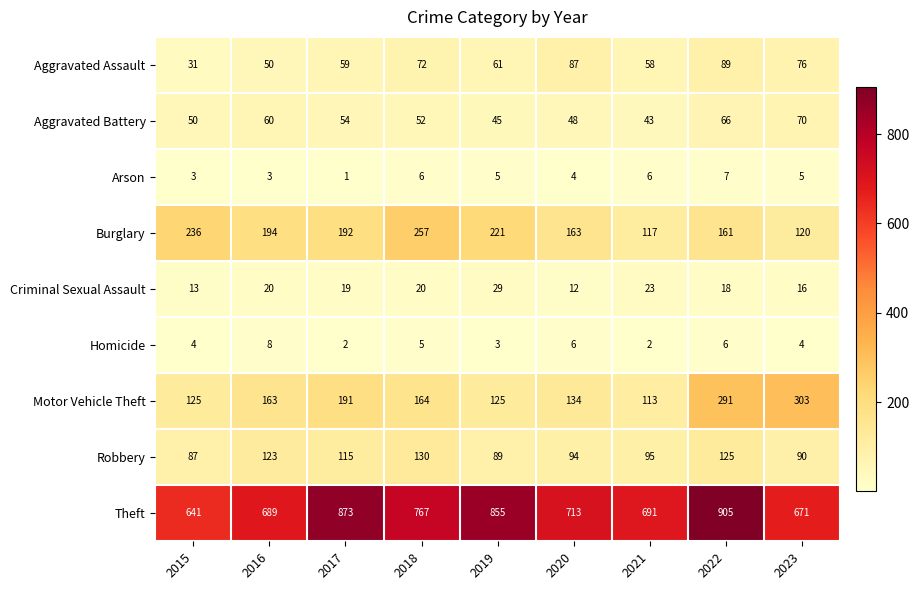

The value of Burglary at 2015 is 236. True or false?

True